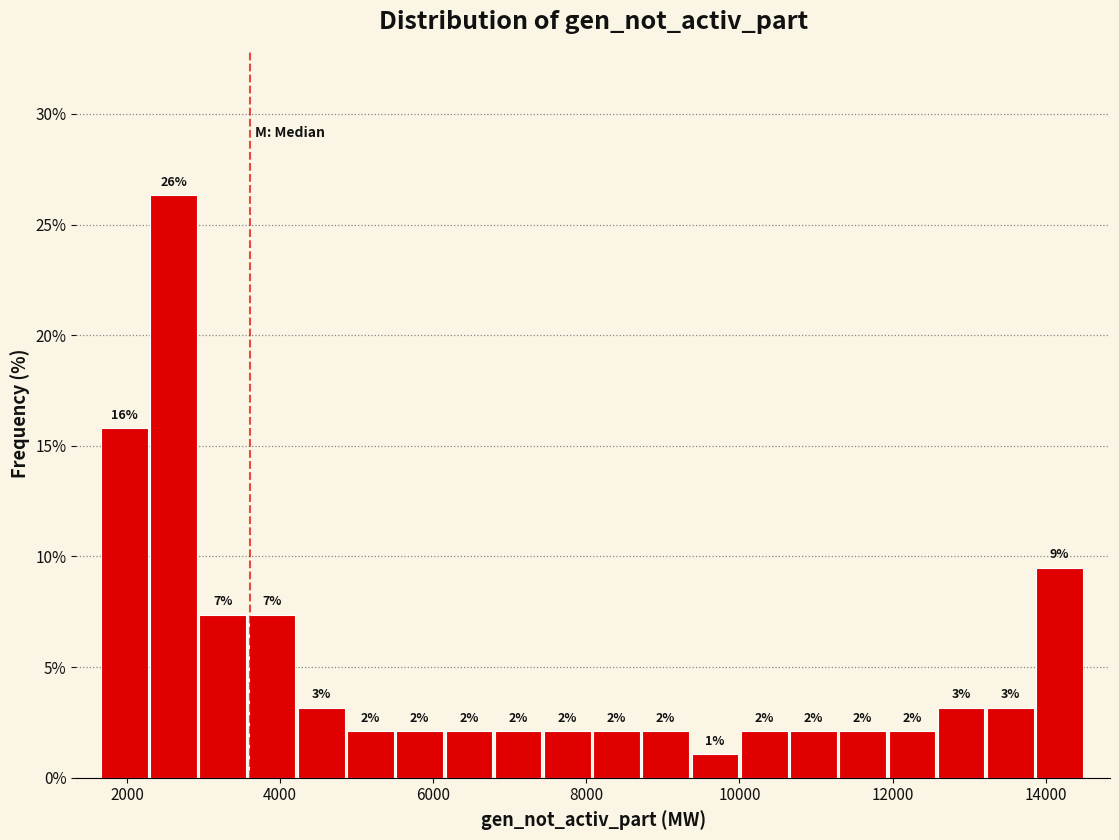

Read against the x-axis, roughly where is the centre of the tallest bar?

2600